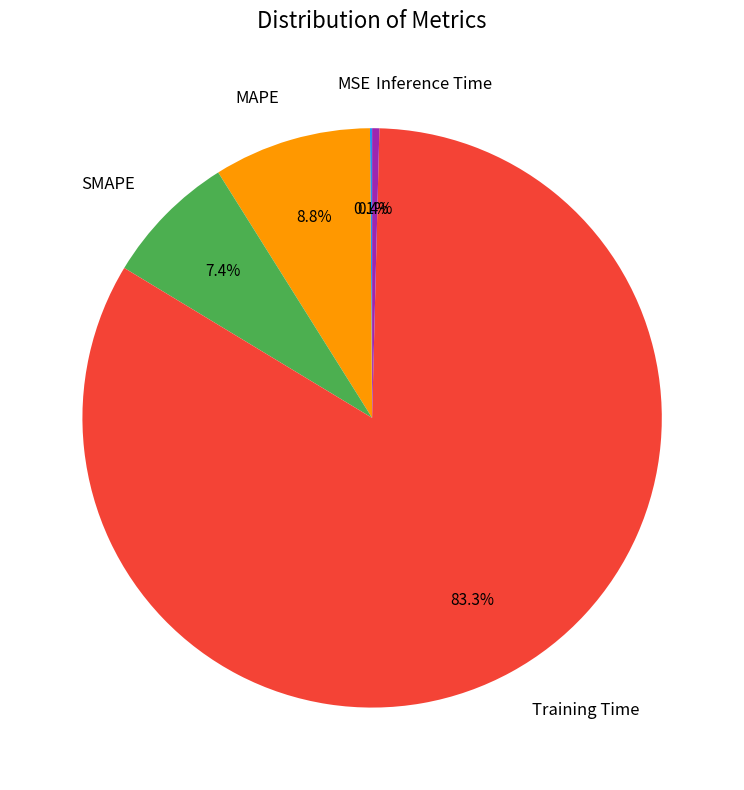

Which slice is the largest?

Training Time